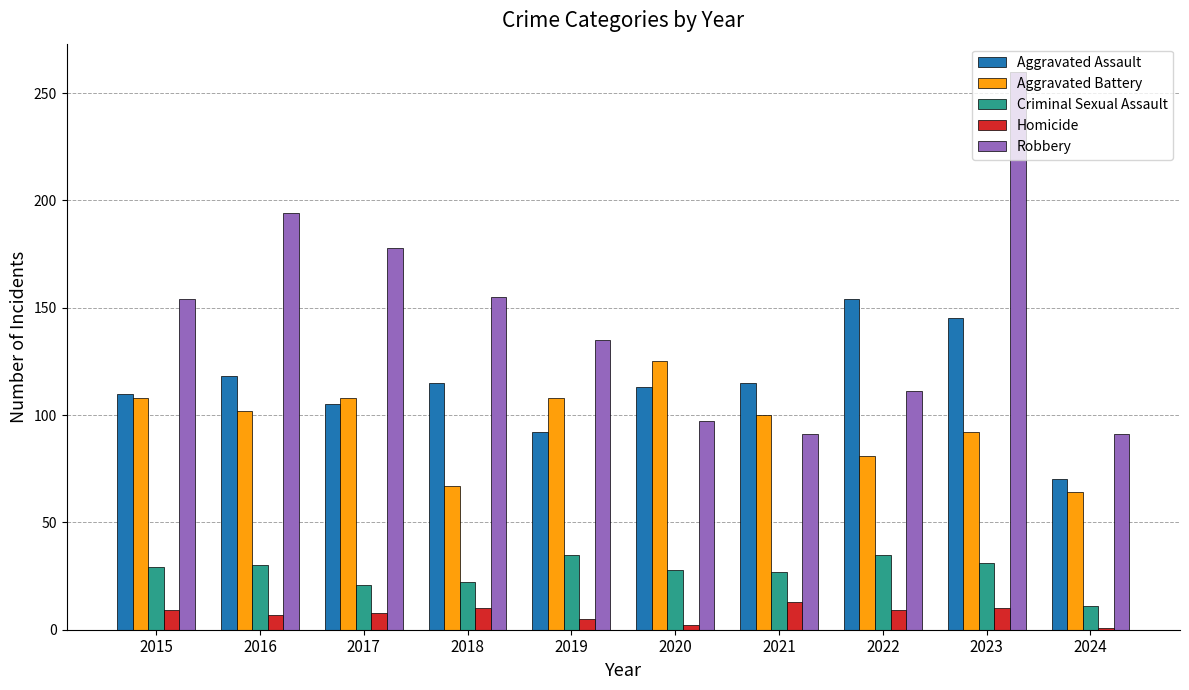

Count the number of categories in the chart.

10